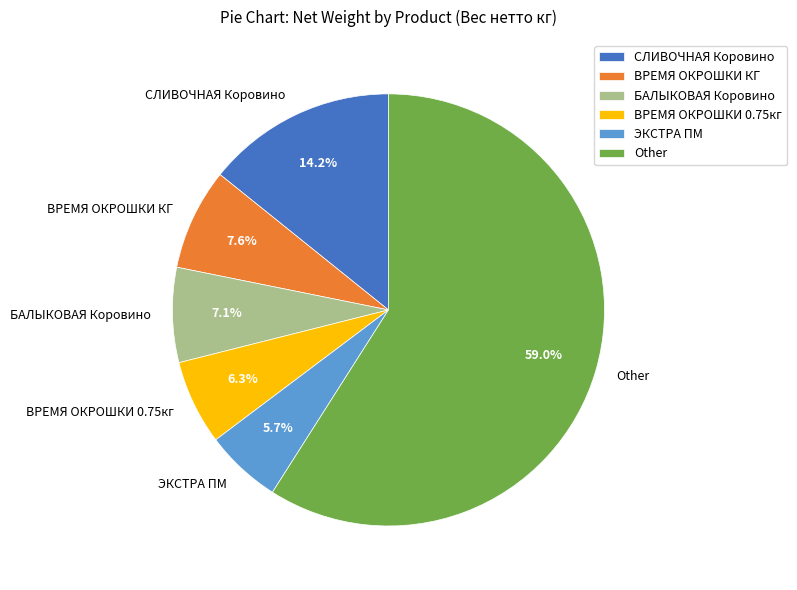

Which category has the biggest portion of the pie?

Other